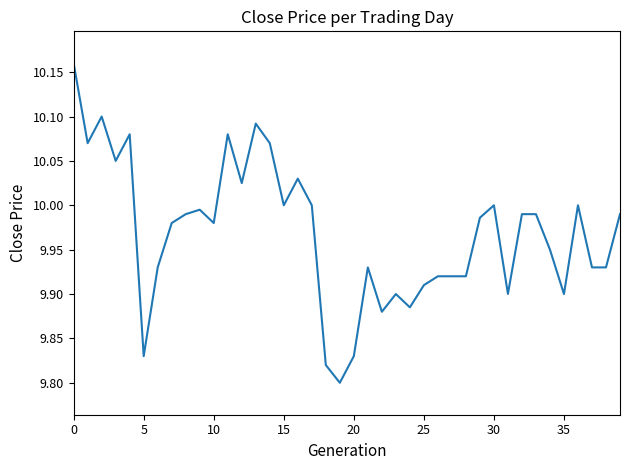

What is the difference between the maximum and minimum values?

0.4